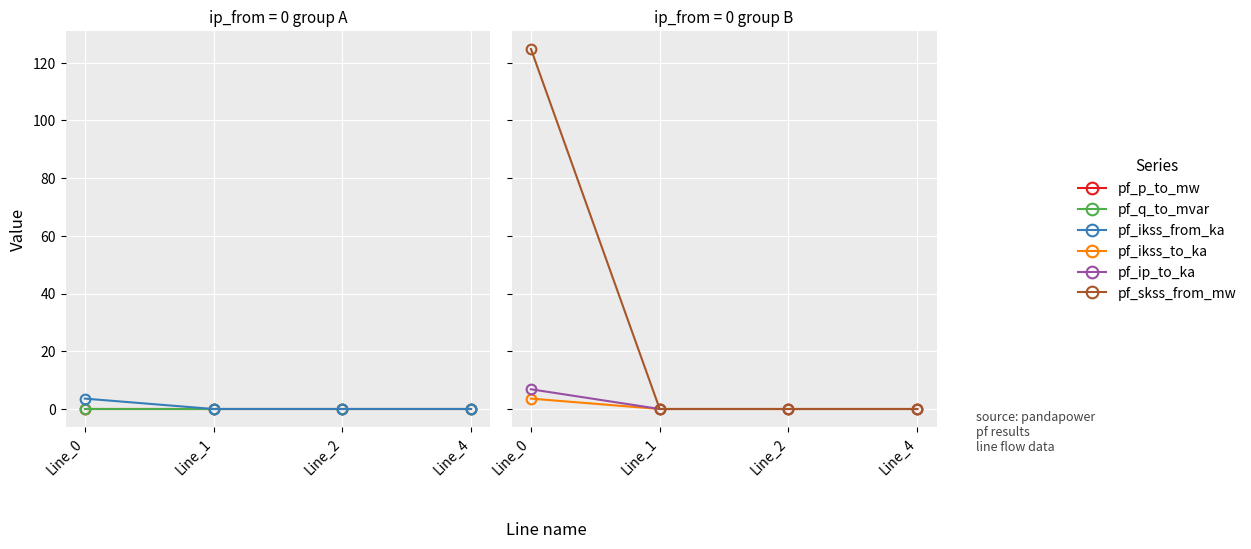

What is the total value across all series at Line_0?

138.8